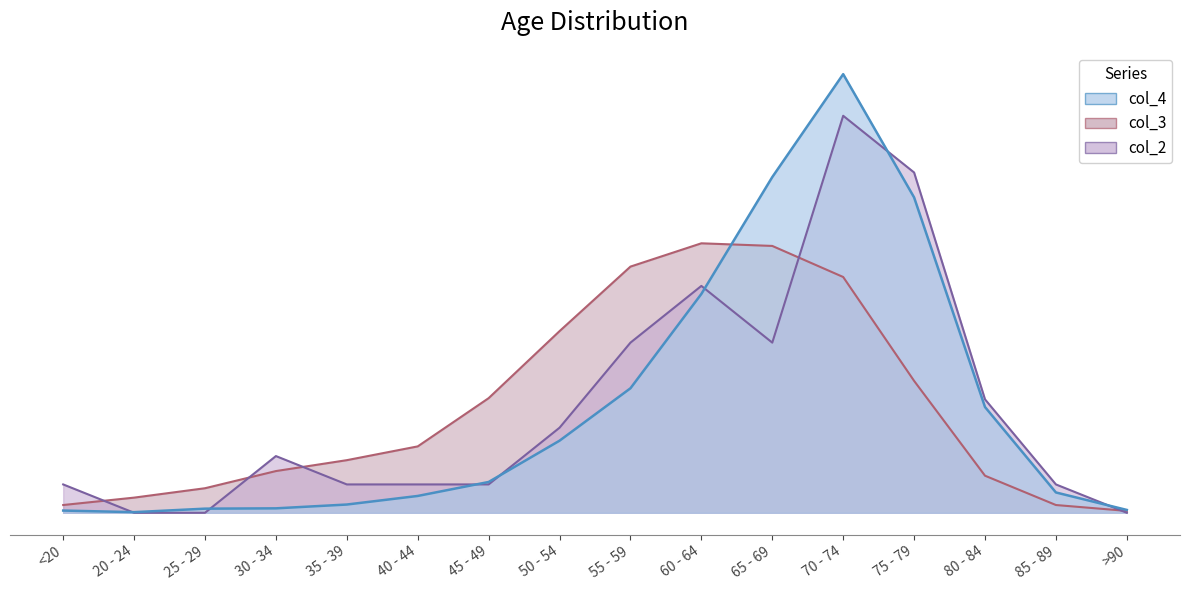

True or false: col_4 has more than 1 points higher than both neighbors.

False